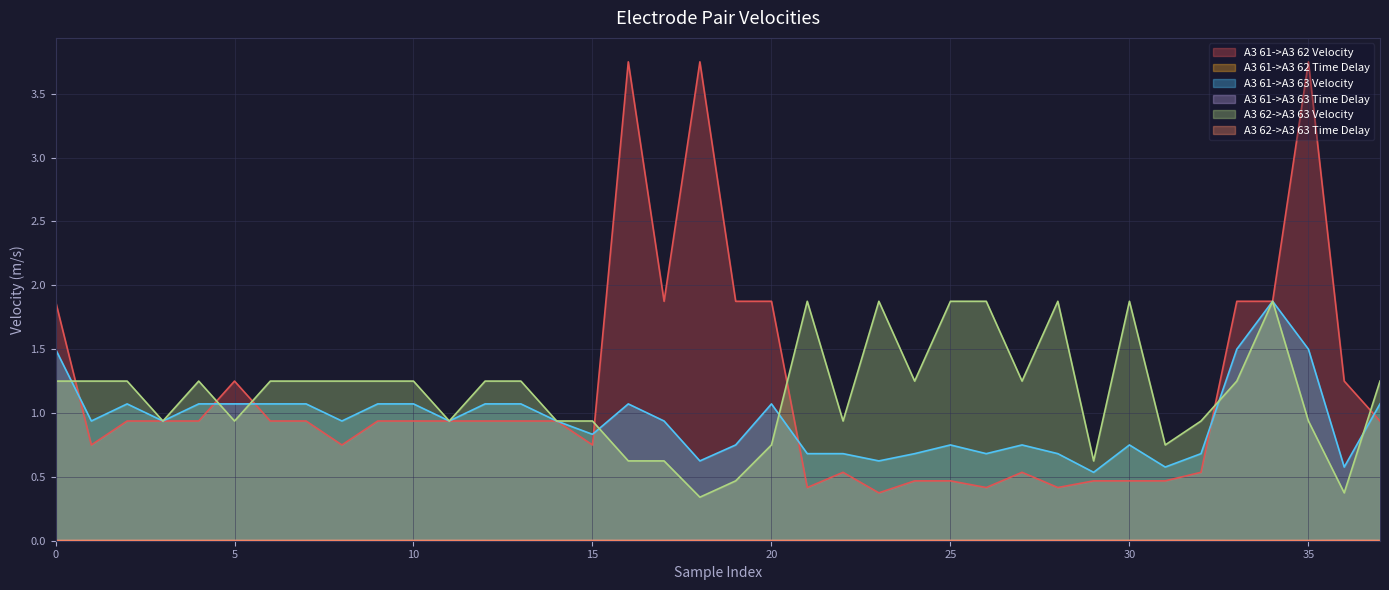

True or false: A3 61->A3 62 Velocity has more than 2 points higher than both neighbors.

True